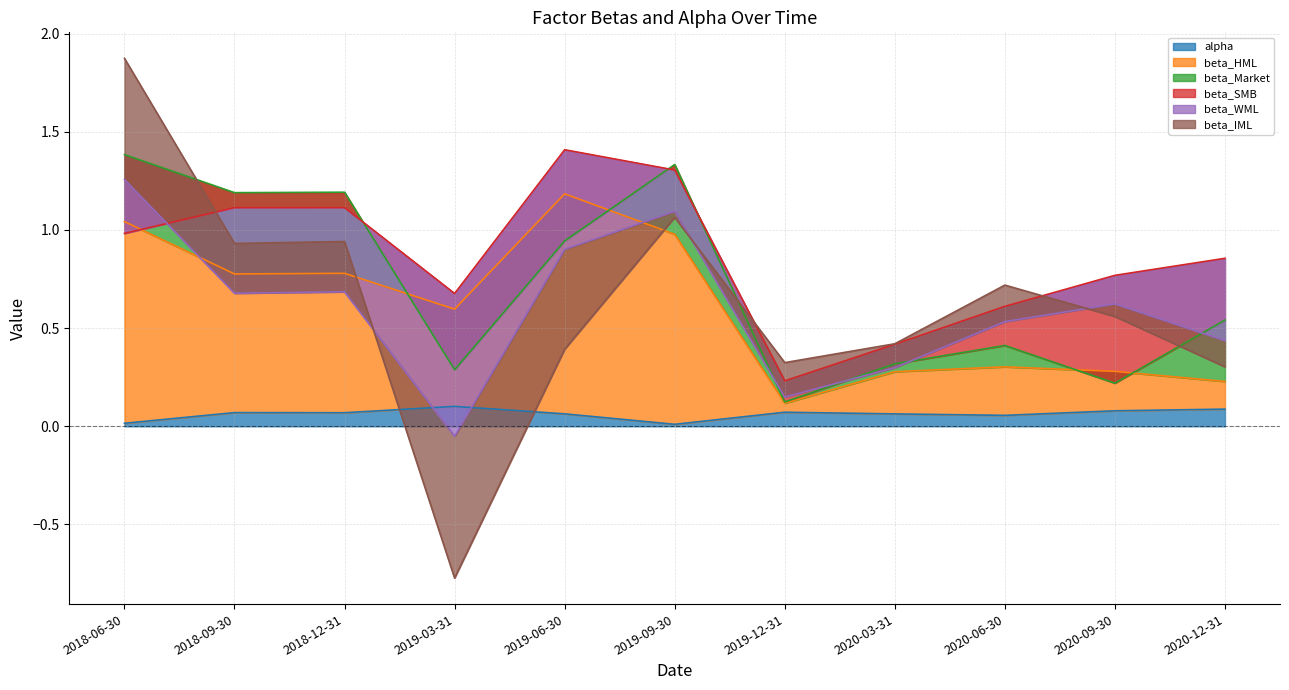

Which series has the widest spread of values?

beta_IML